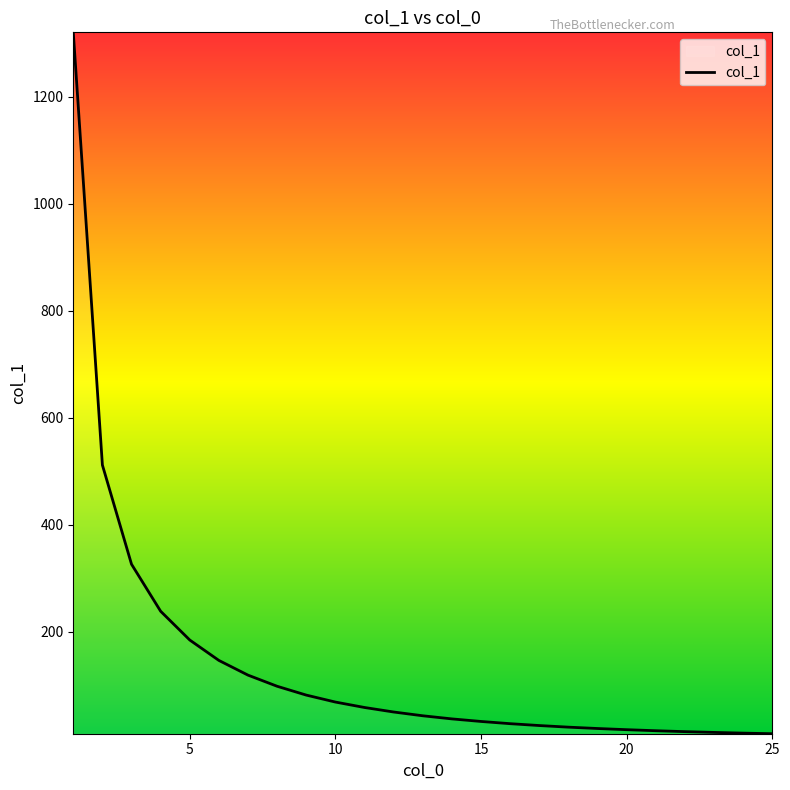

What is the maximum value shown in the chart?

1320.7